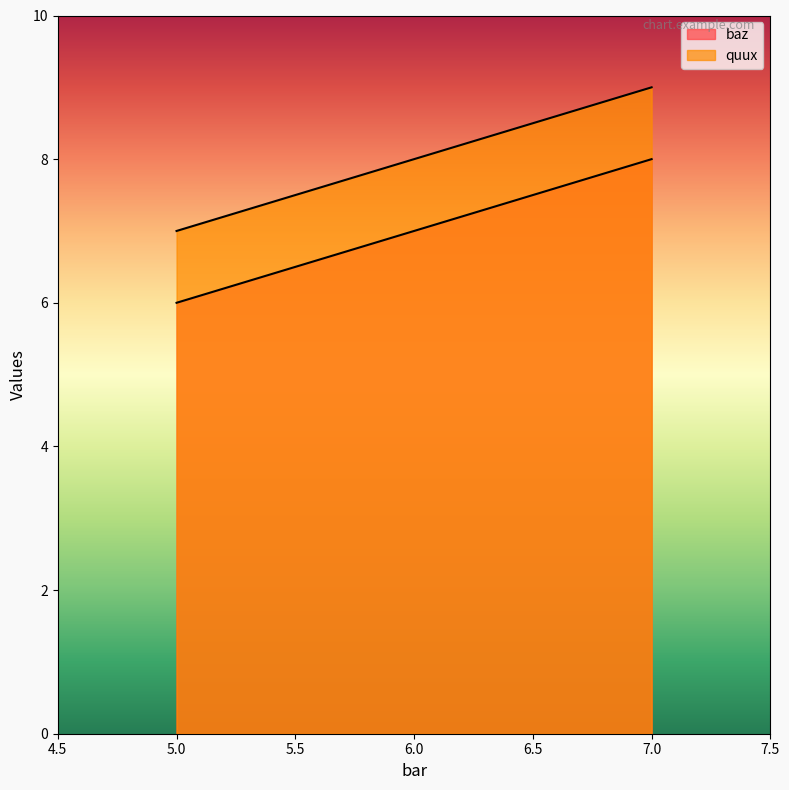

What is the total value across all series at 6?

15